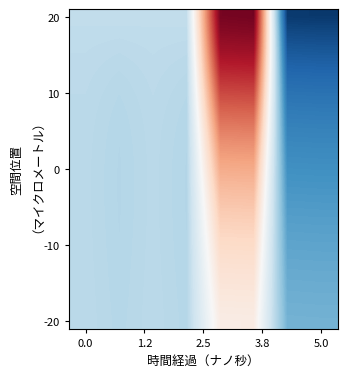

At how many categories does at least one series exceed 0?

6